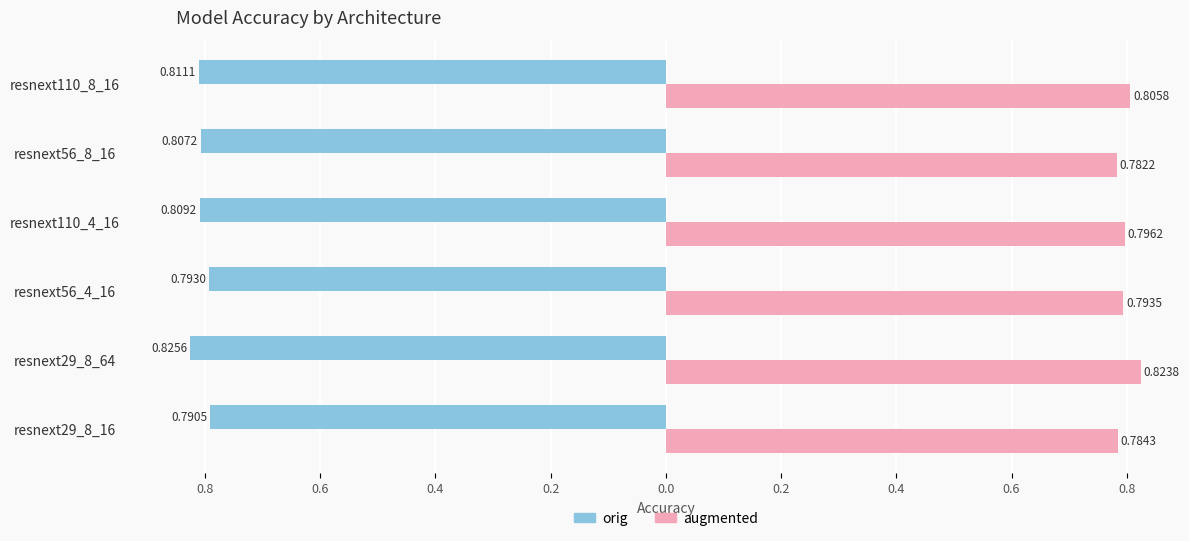

Which series has the widest spread of values?

augmented